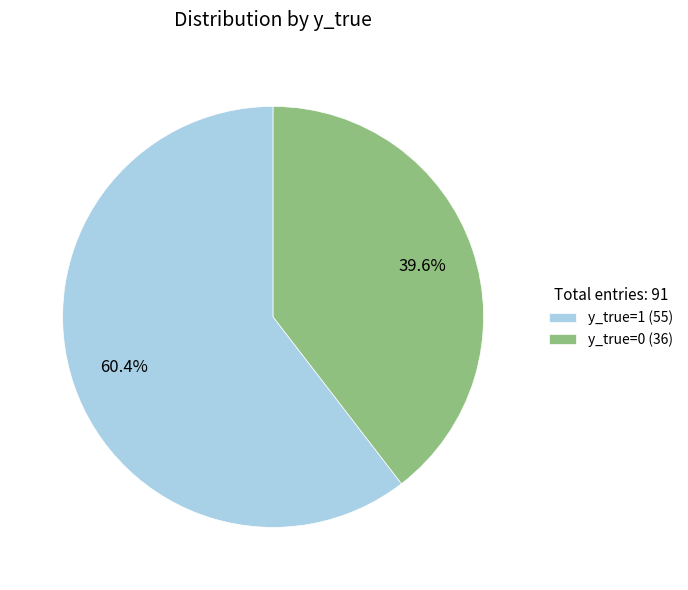

Rank the categories by value from lowest to highest.

y_true=0 (36), y_true=1 (55)